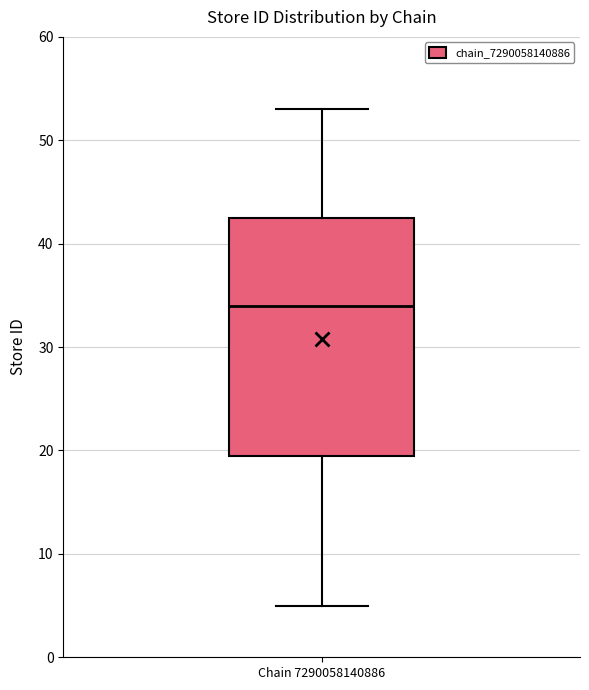

Read this box plot against the y-axis: the position of the median line, the range covered by the box, and the ends of both whiskers. The values are not printed on the chart, so give them approximately, as read against the axis.

median 34, box 20 to 43, whiskers 5 to 53